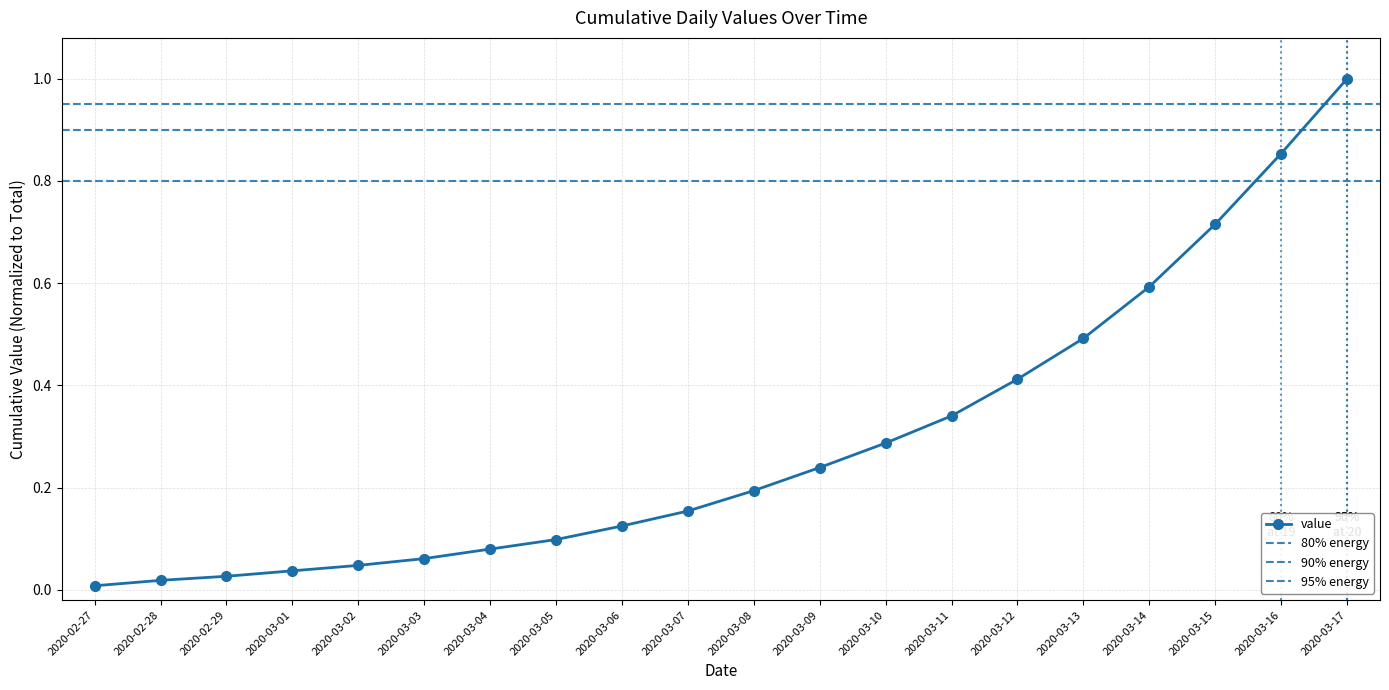

What is the greatest value displayed?

1.0